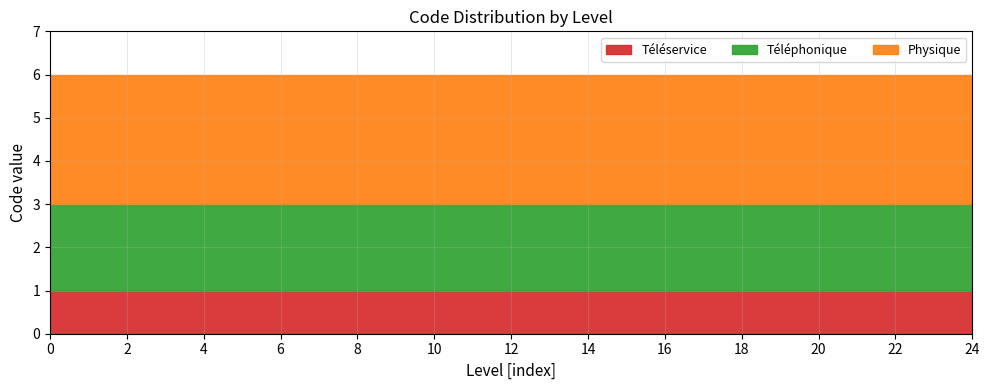

Rank the categories by Physique value from highest to lowest.

0, 1, 2, 3, 4, 5, 6, 7, 8, 9, 10, 11, 12, 13, 14, 15, 16, 17, 18, 19, 20, 21, 22, 23, 24